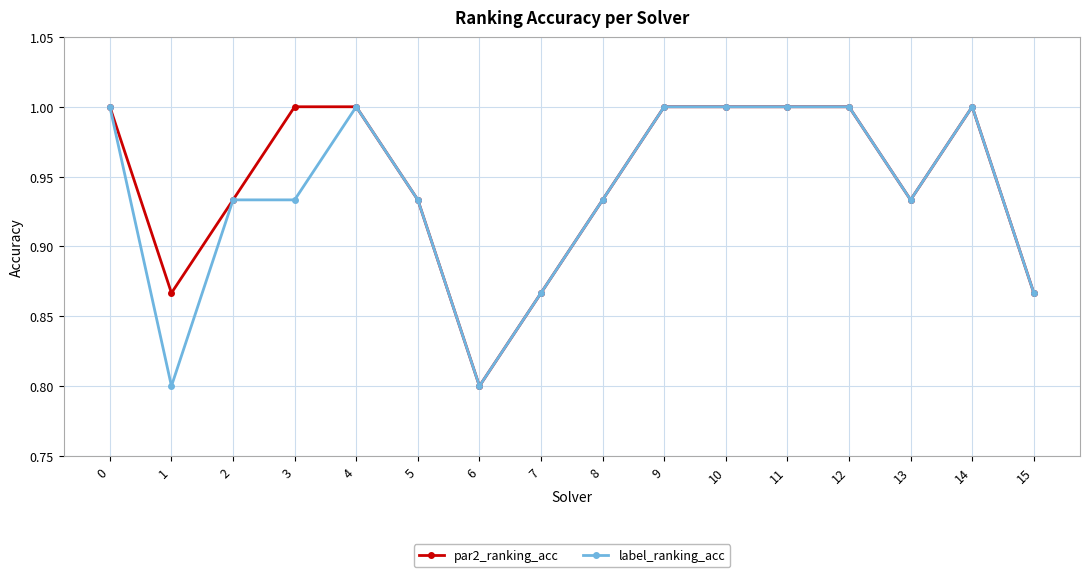

True or false: label_ranking_acc has more than 0 points higher than both neighbors.

True